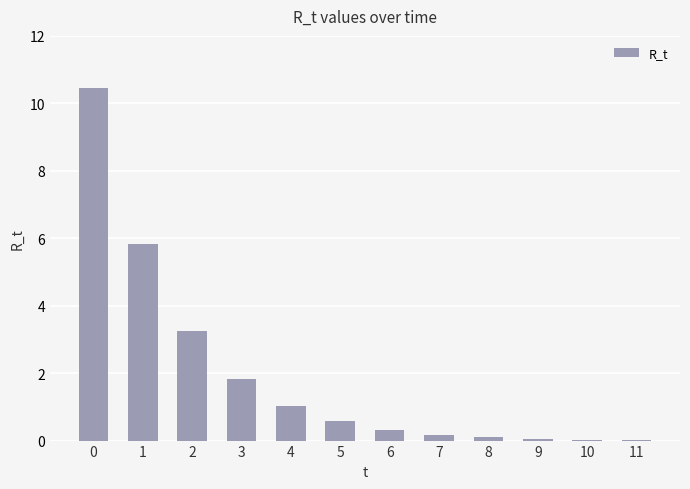

Approximately how many times larger is the value at 1 compared to 2?

1.8